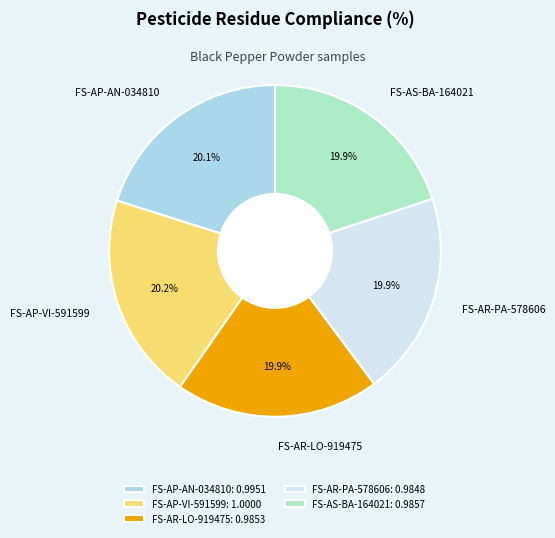

Does FS-AR-LO-919475 represent more than half of the total?

No